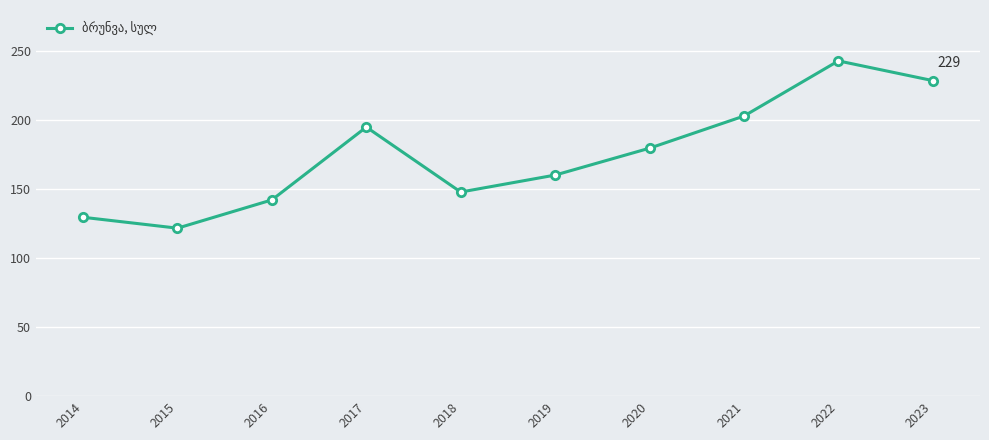

Where is the first local minimum?

2015